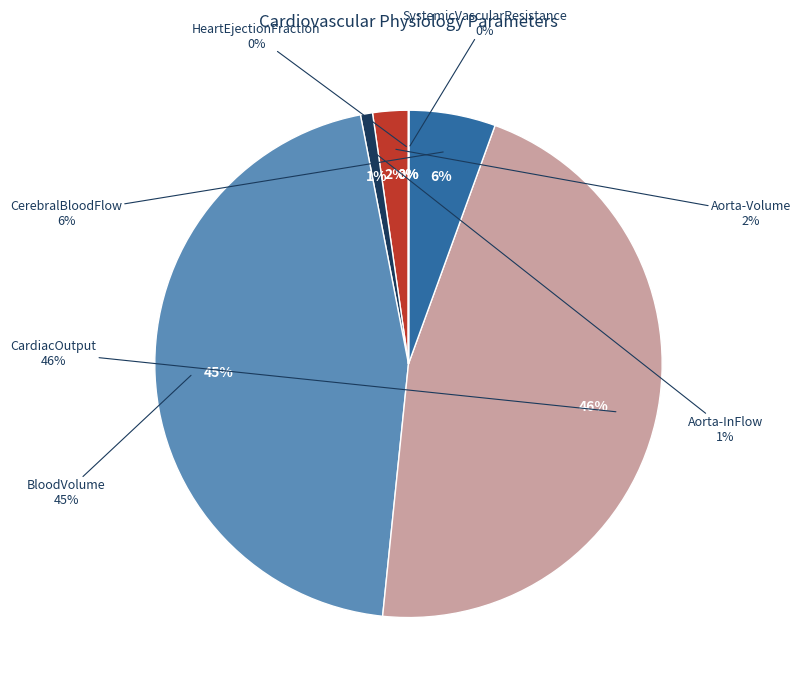

What is the change in value from Aorta-InFlow to HeartEjectionFraction?

-92.8